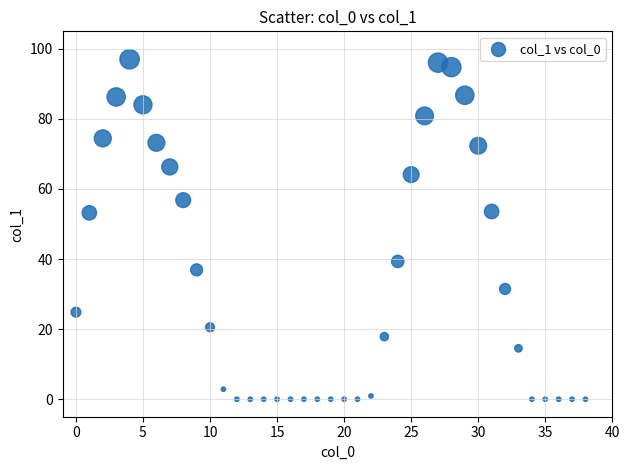

What is the range of Y values (max minus min)?

97.0